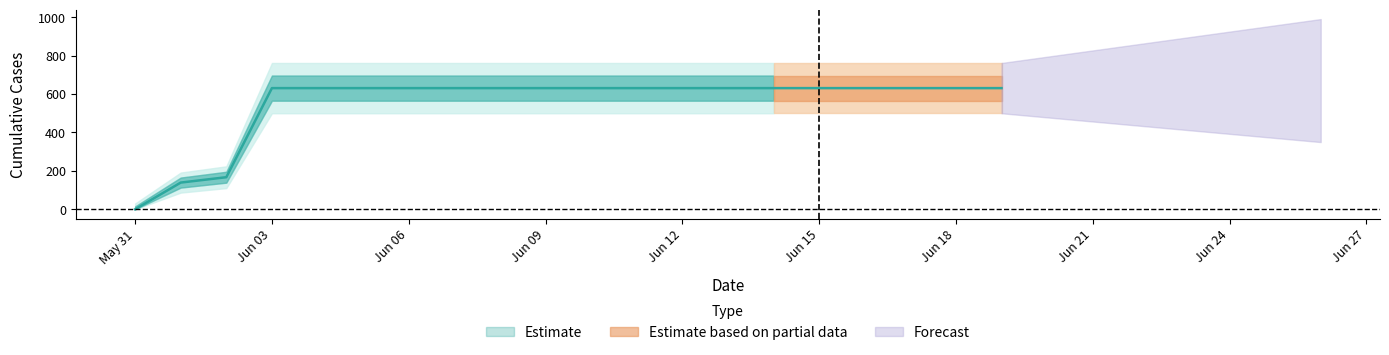

What is the value of the 13th point from the left?

631